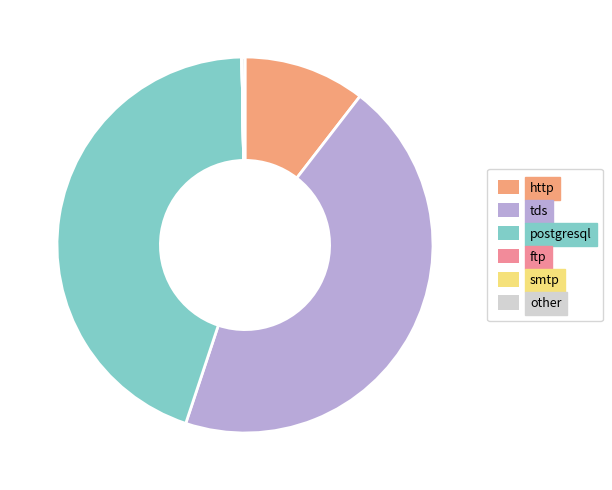

To the nearest percent, what is the combined percentage of tds and other?

45%